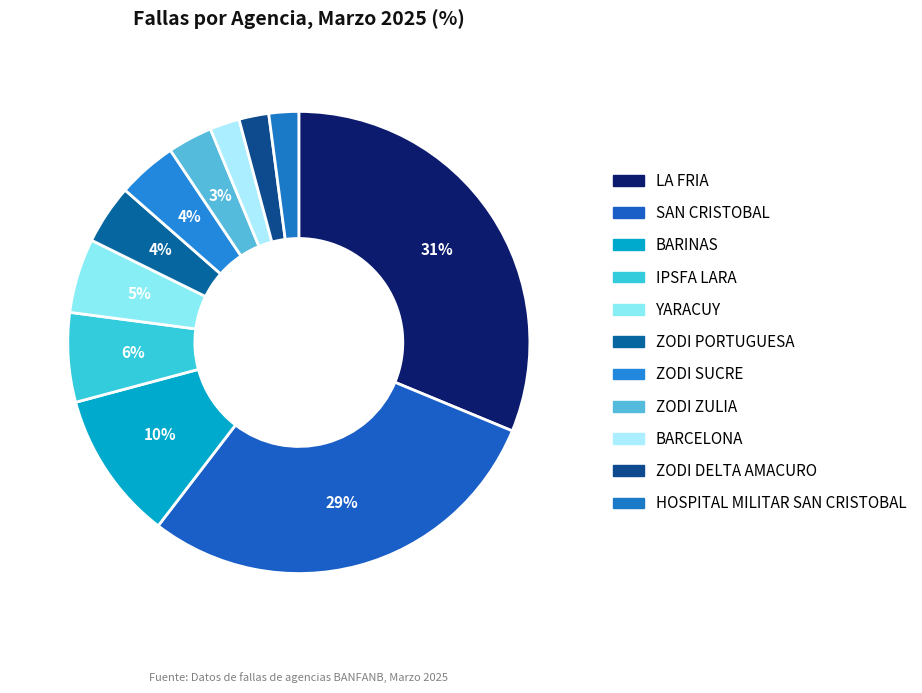

Count the number of slices in the pie.

11